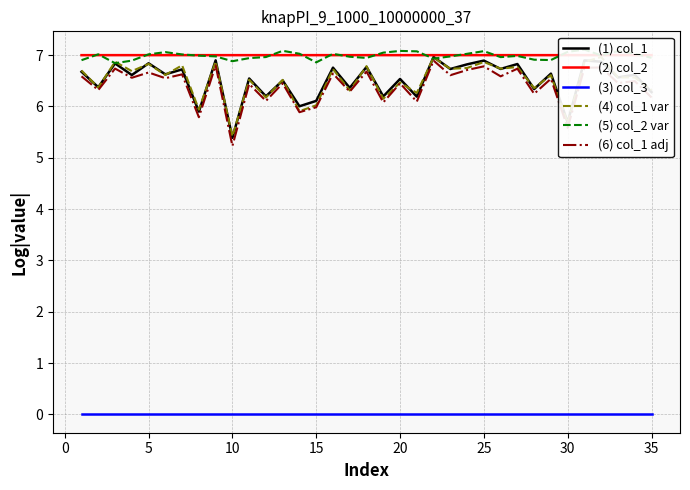

How many values in the (6) col_1 adj series exceed 6?

30